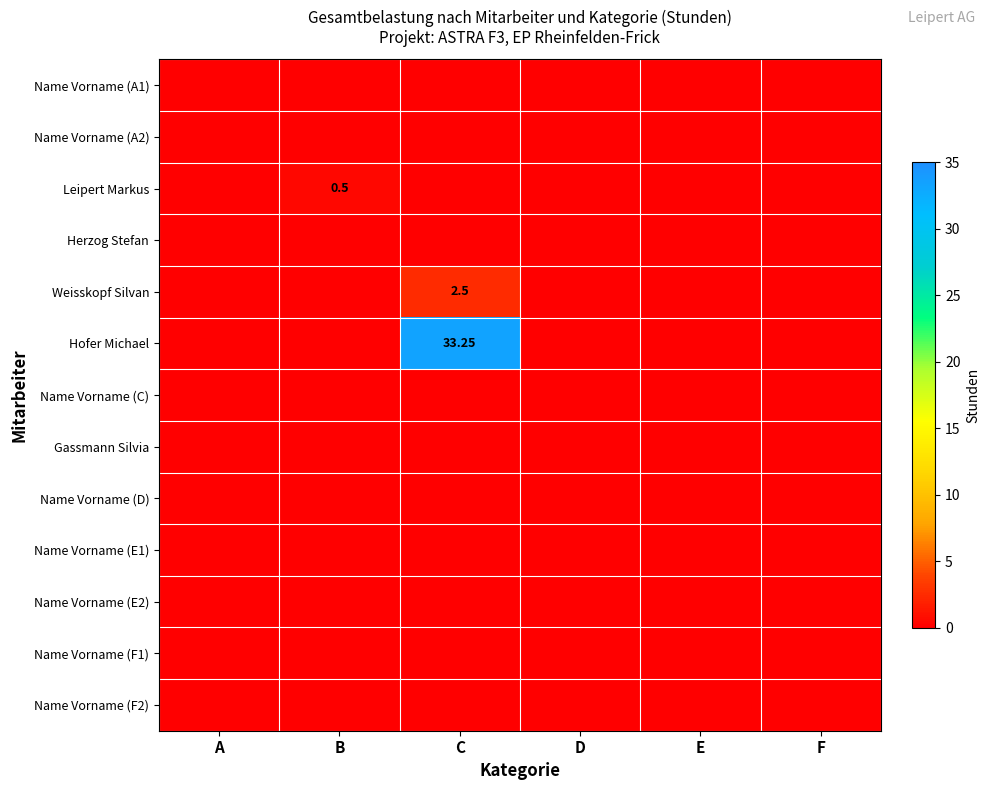

What is the sum of all Hofer Michael values?

33.2